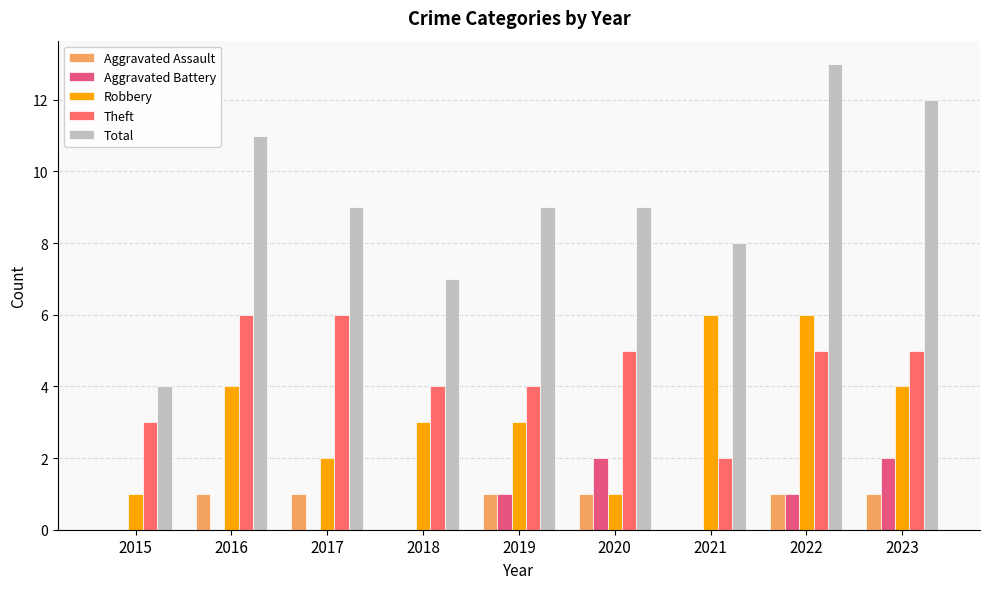

Are the bars grouped side by side (vs. stacked)?

Yes